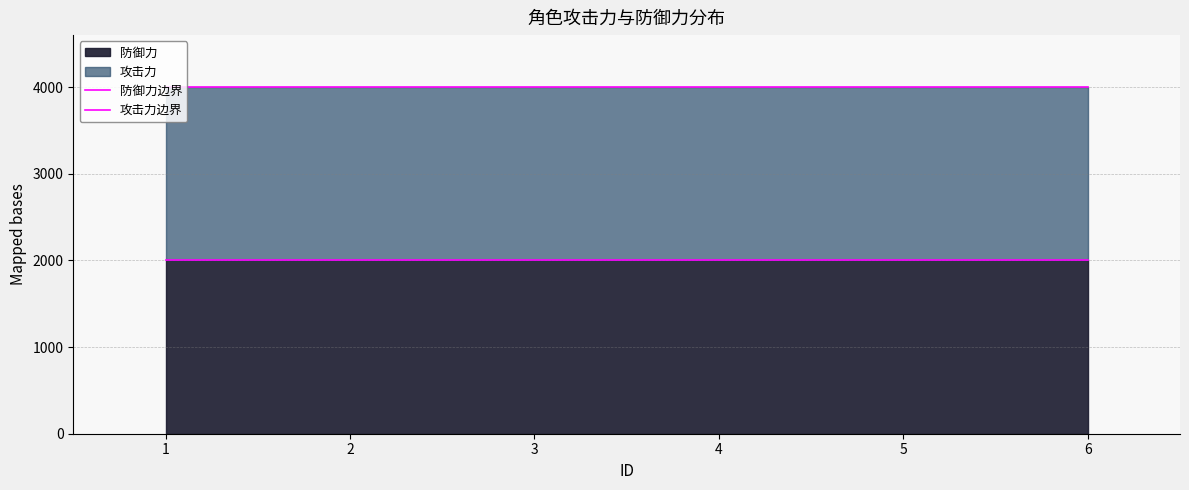

Reading left to right, what are all the values shown in this chart?

防御力边界: 2000	2000	2000	2000	2000	2000
攻击力边界: 4000	4000	4000	4000	4000	4000